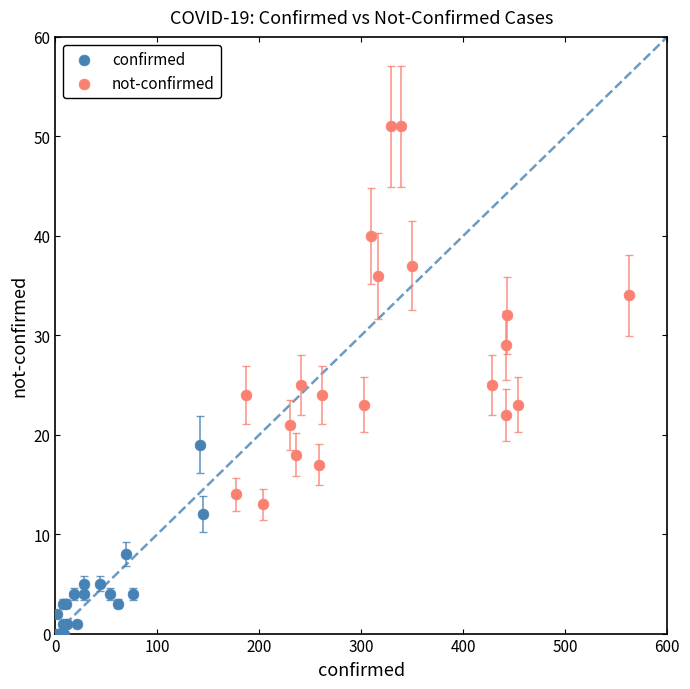

Which series reaches the minimum Y coordinate?

confirmed